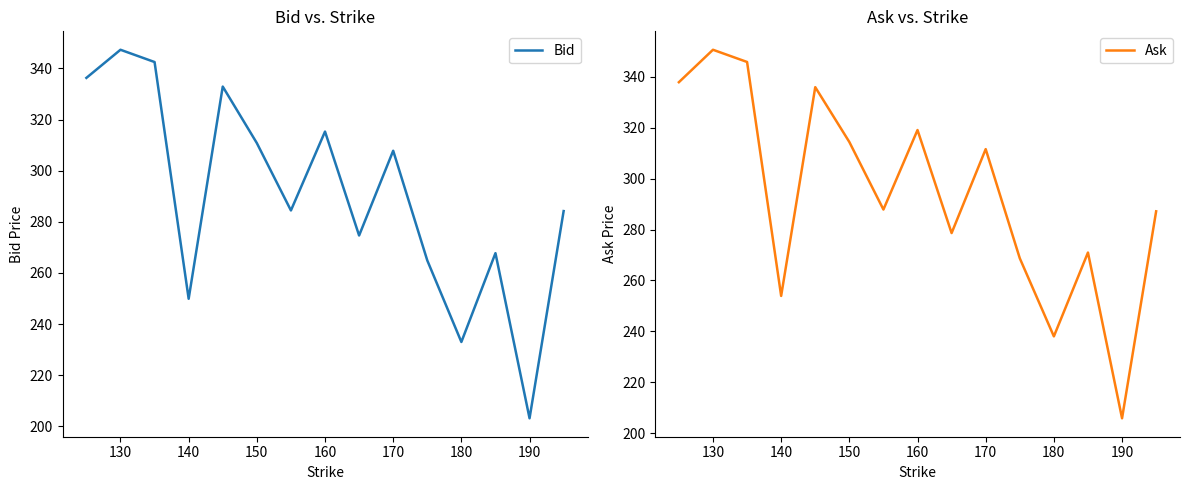

What is the difference between the maximum and minimum values in the Ask series?

144.8